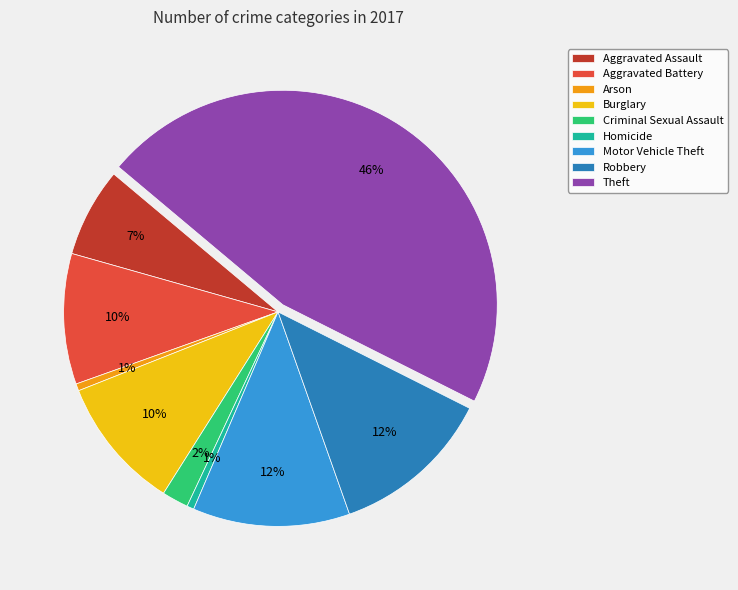

What percentage is the Aggravated Battery slice, to the nearest percent?

10%